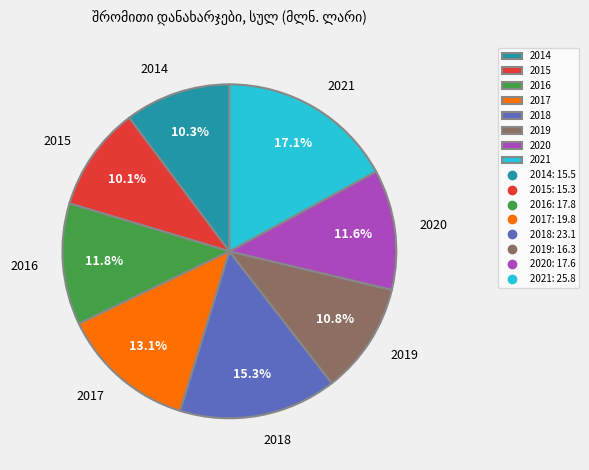

What percentage is the 2020 slice, to the nearest percent?

12%